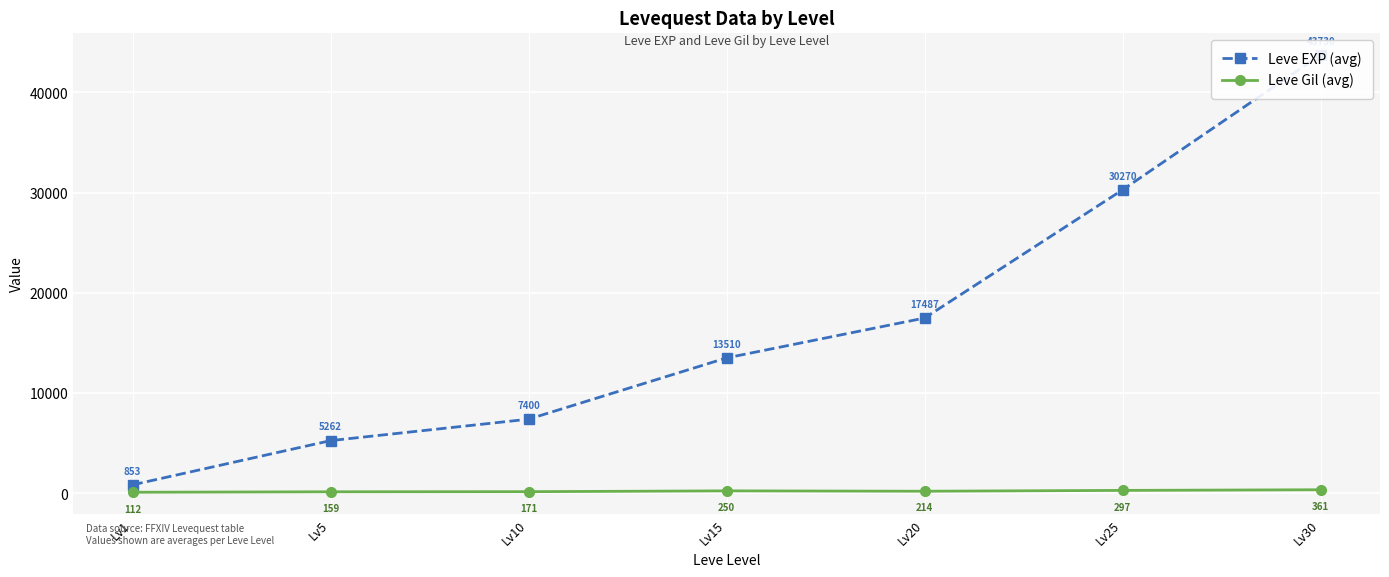

How many interior local valleys does the Leve Gil (avg) series have?

1